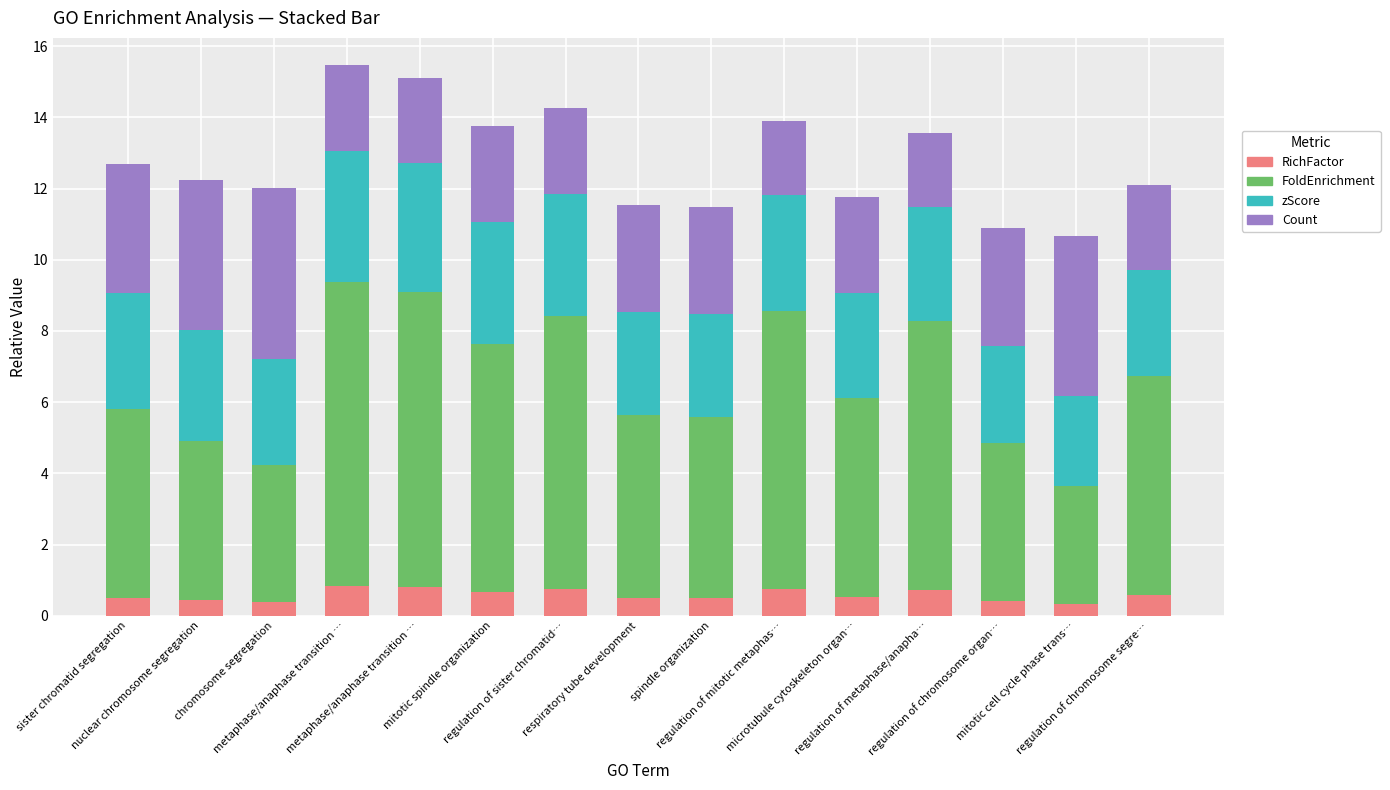

Does the chart contain any negative values?

No